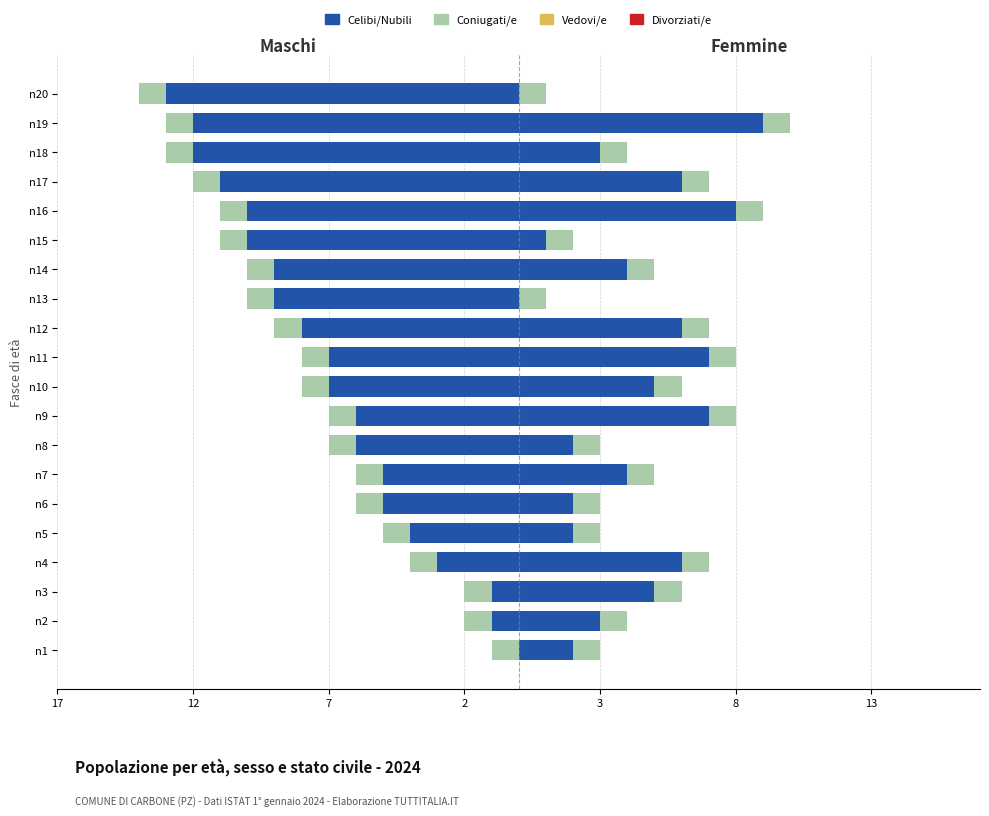

What are all the series names shown in the legend?

Celibi/Nubili, Coniugati/e, Vedovi/e, Divorziati/e